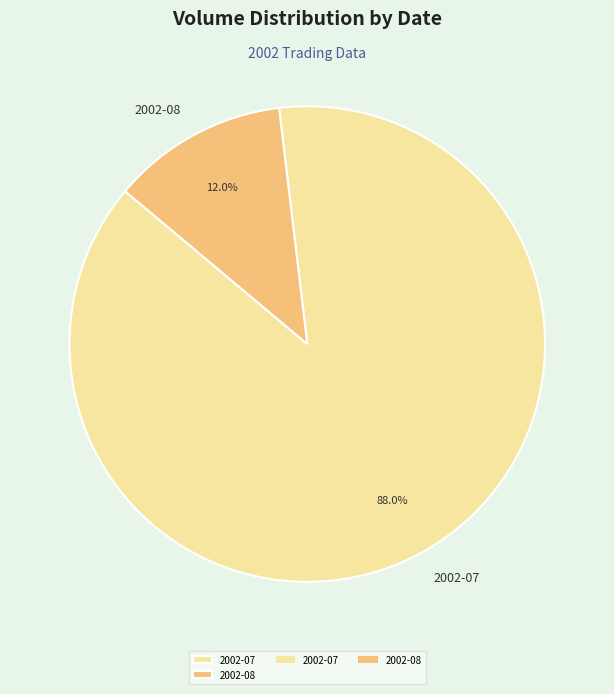

Count the number of slices in the pie.

2